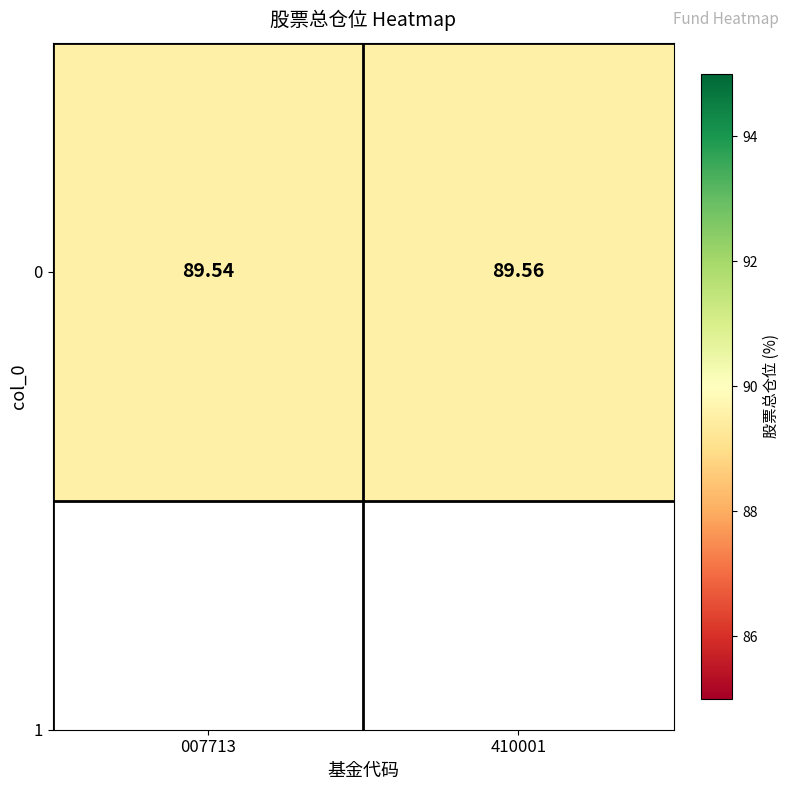

How many series are shown in this chart?

1